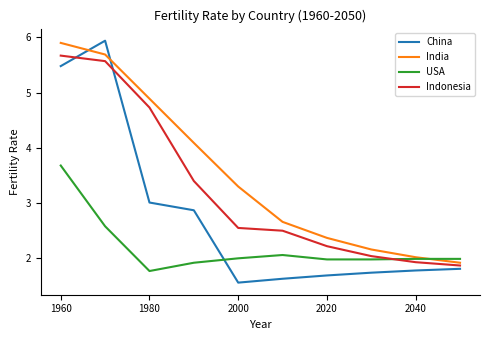

List the series in order of their peak value, lowest first.

USA, Indonesia, India, China